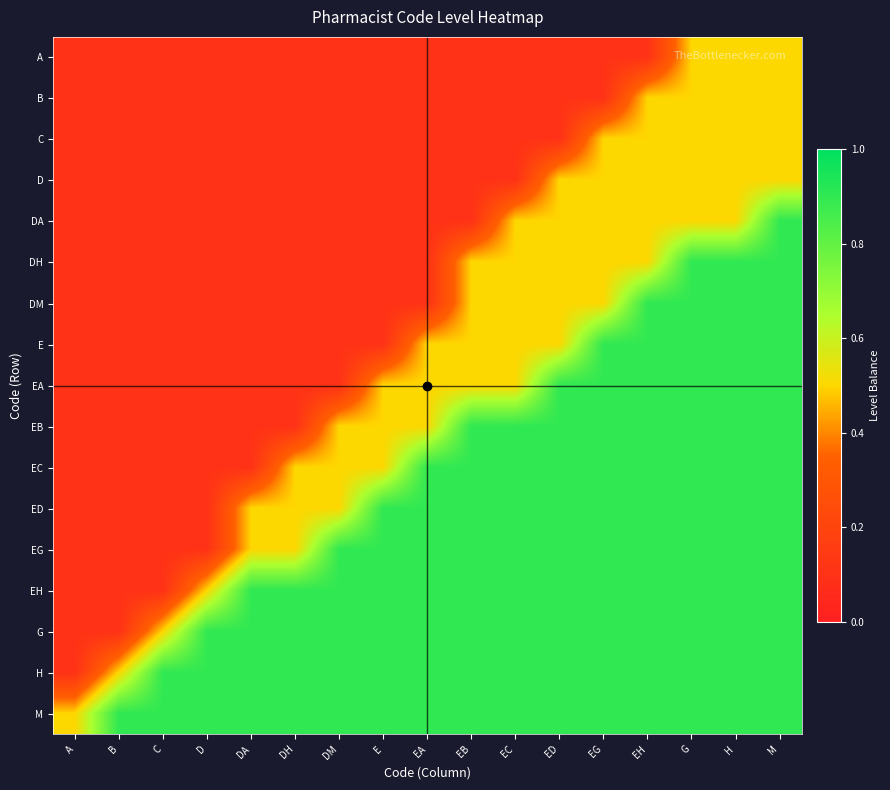

At which category does the chart reach its peak across all series?

M